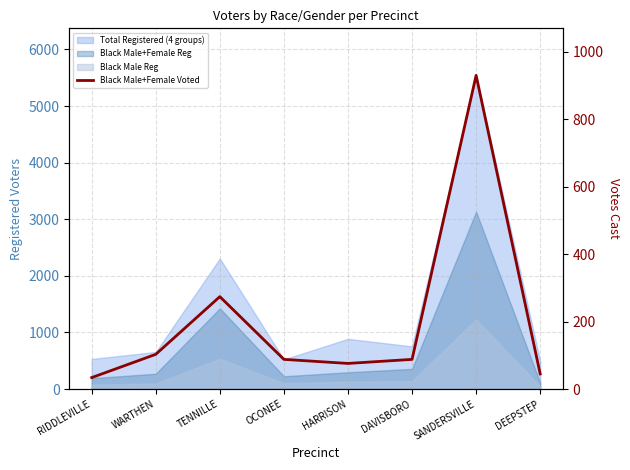

Reading left to right, what are all the values shown in this chart?

RIDDLEVILLE=34	WARTHEN=103	TENNILLE=274	OCONEE=88	HARRISON=76	DAVISBORO=88	SANDERSVILLE=930	DEEPSTEP=45